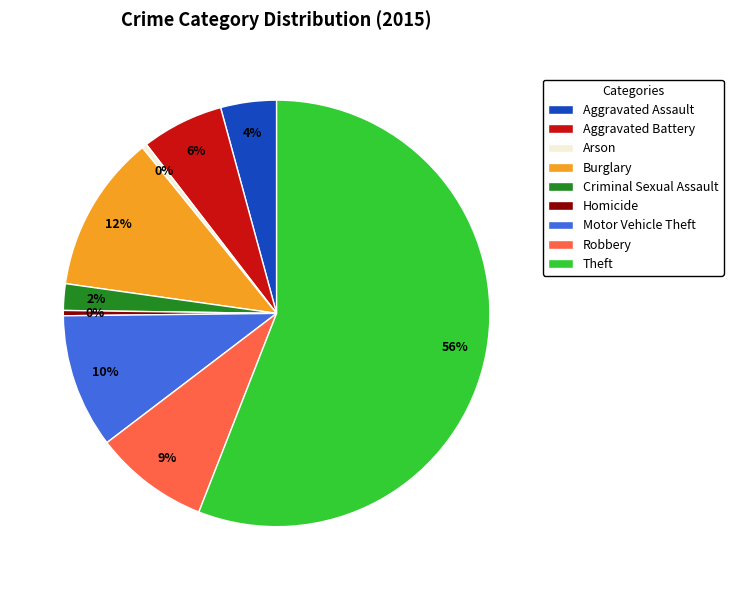

Which slice is the largest?

Theft